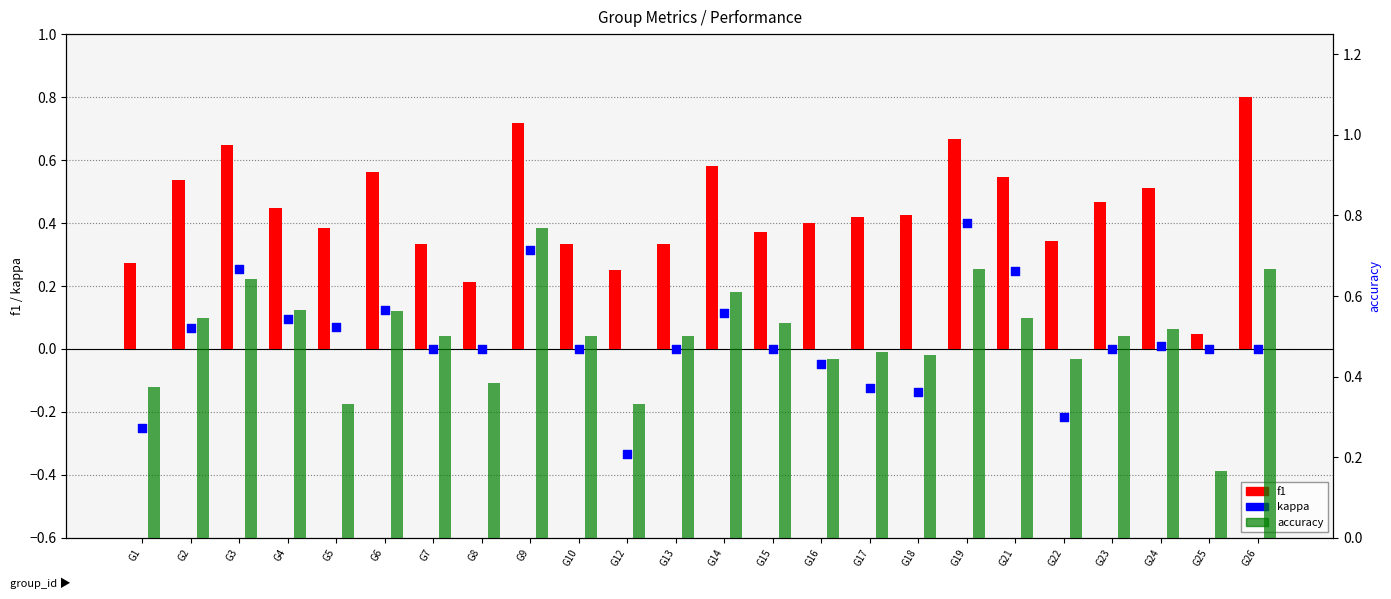

Which series contains the lowest Y value?

kappa